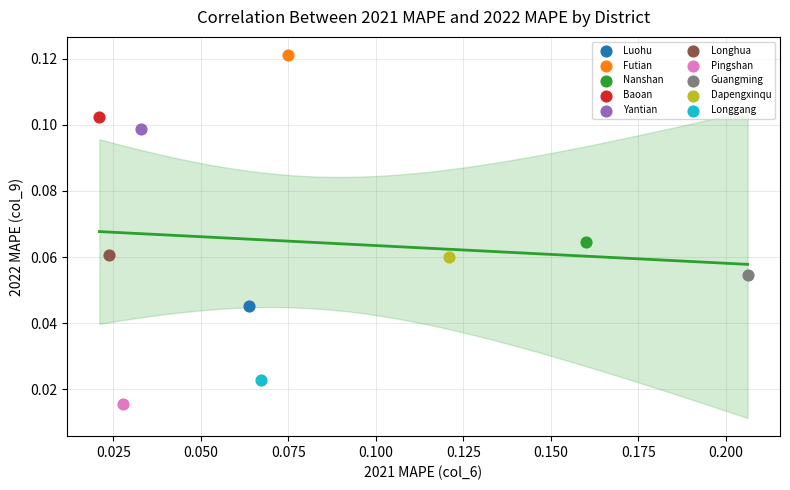

Which series contains the highest Y value?

Futian